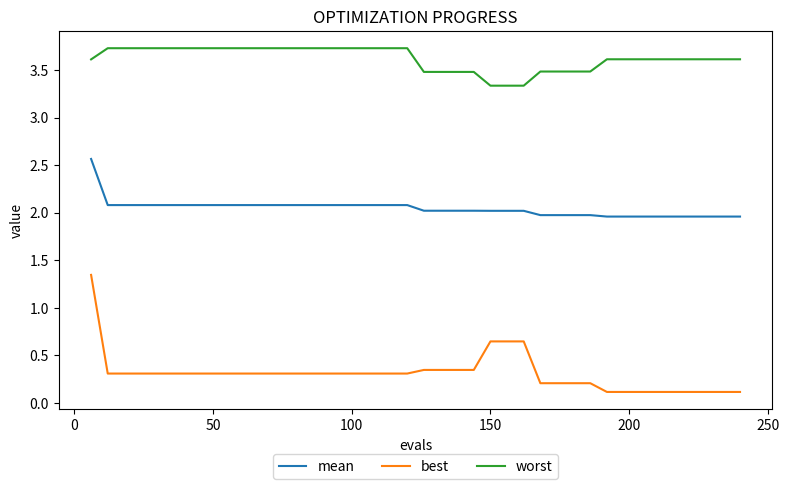

True or false: worst and mean intersect in this chart.

False